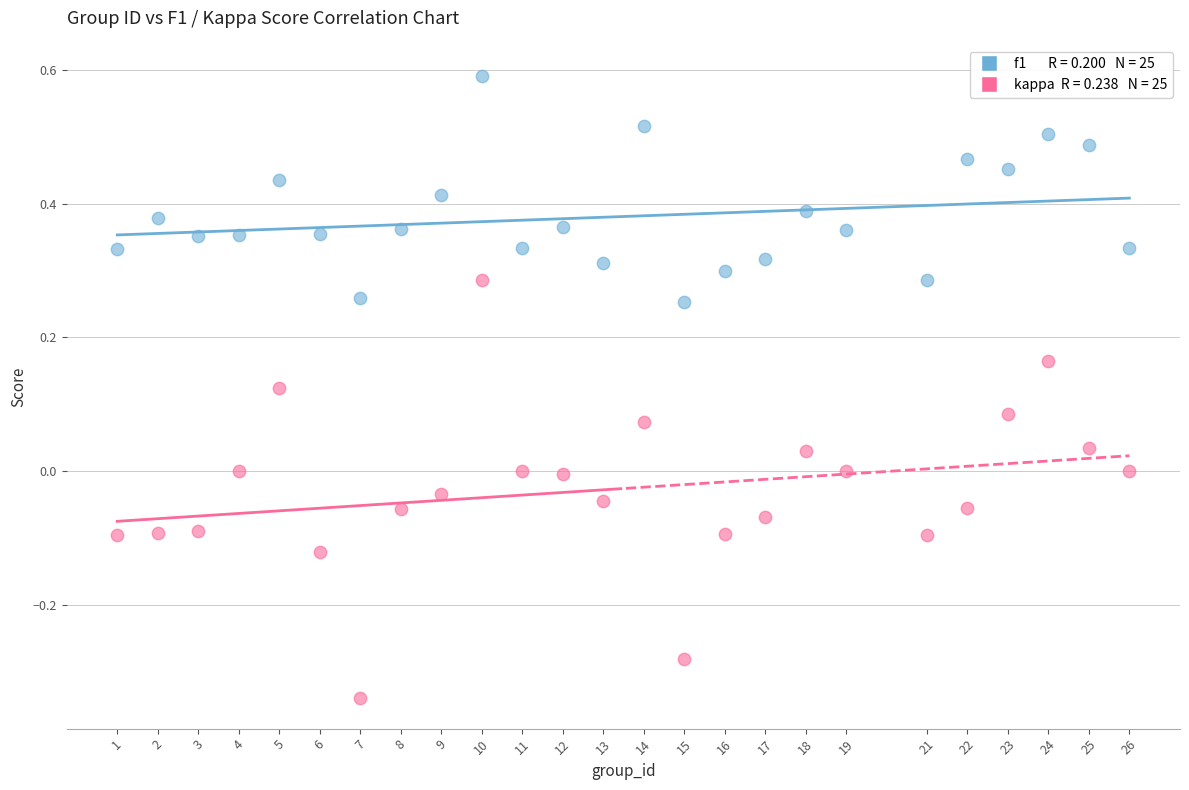

Across all data points, what is the range of Y values (max minus min)?

0.9